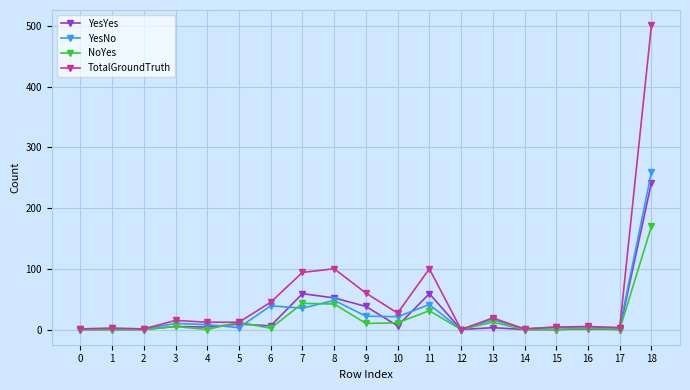

At which category is the sum across all series the highest?

18